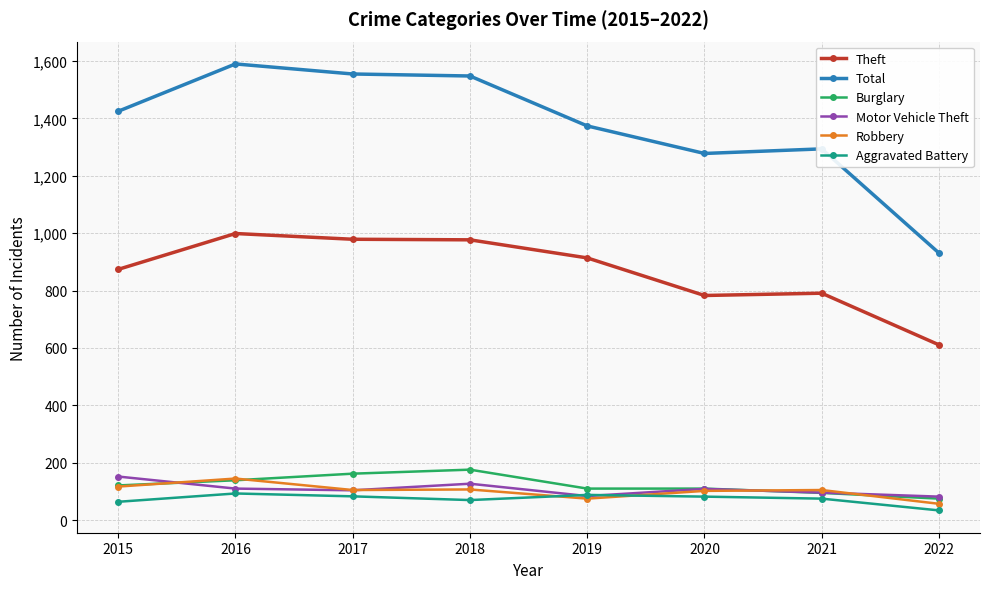

What are all the series names shown in the legend?

Theft, Total, Burglary, Motor Vehicle Theft, Robbery, Aggravated Battery